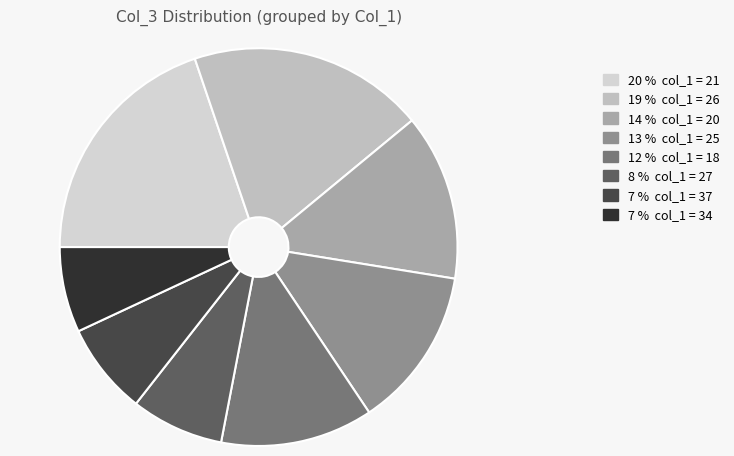

Count the number of slices in the pie.

8